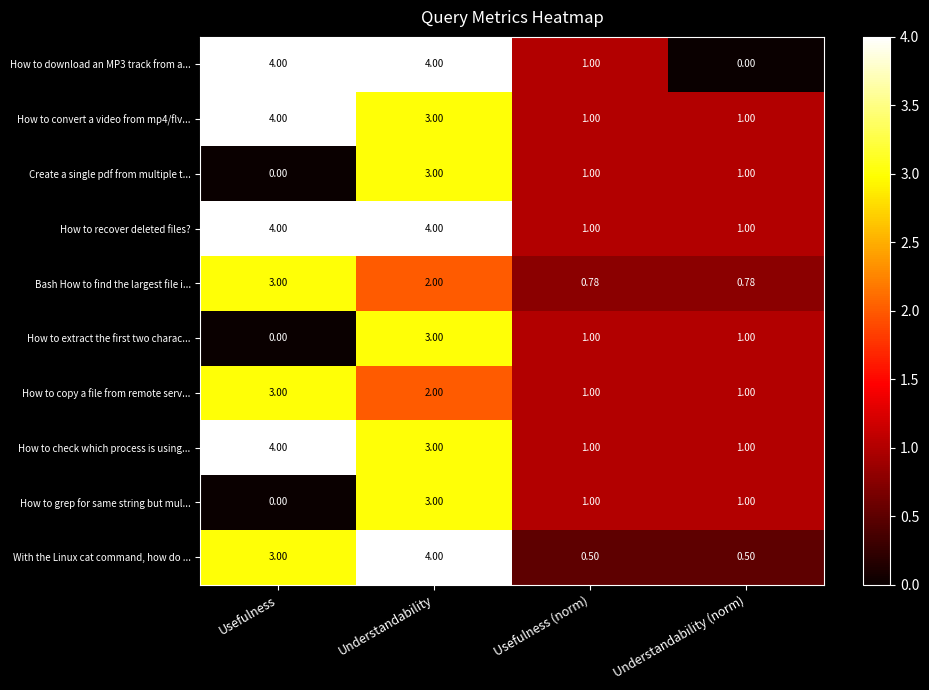

Which series changed the most between Understandability and Usefulness (norm)?

With the Linux cat command, how do ...